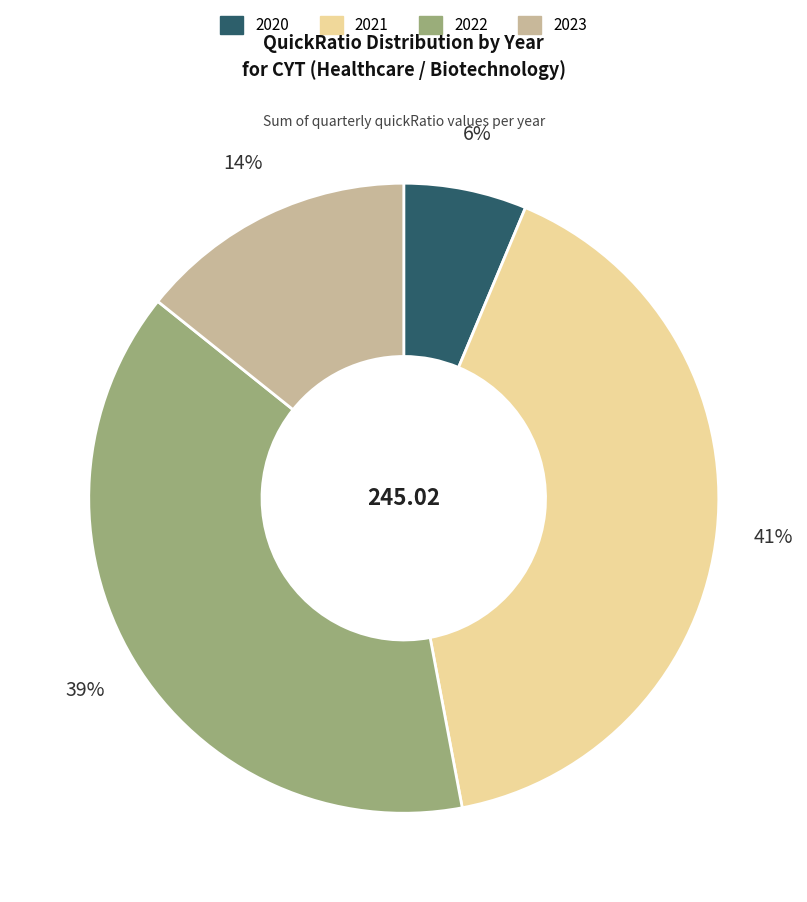

How many segments does this pie chart have?

4